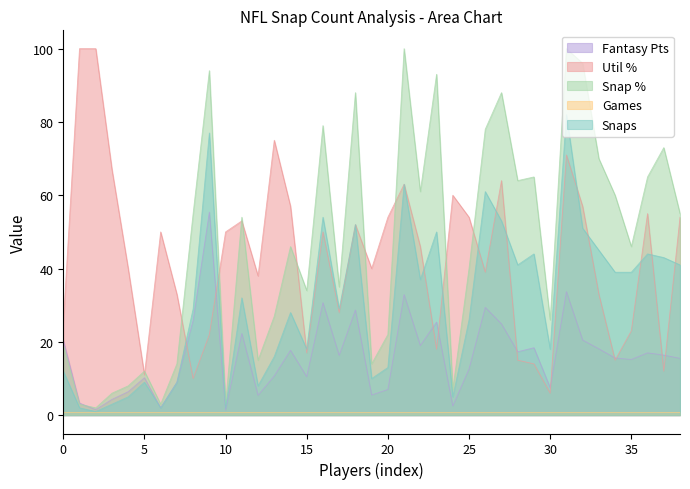

True or false: Snaps has a value of 26.0 at 25.

True